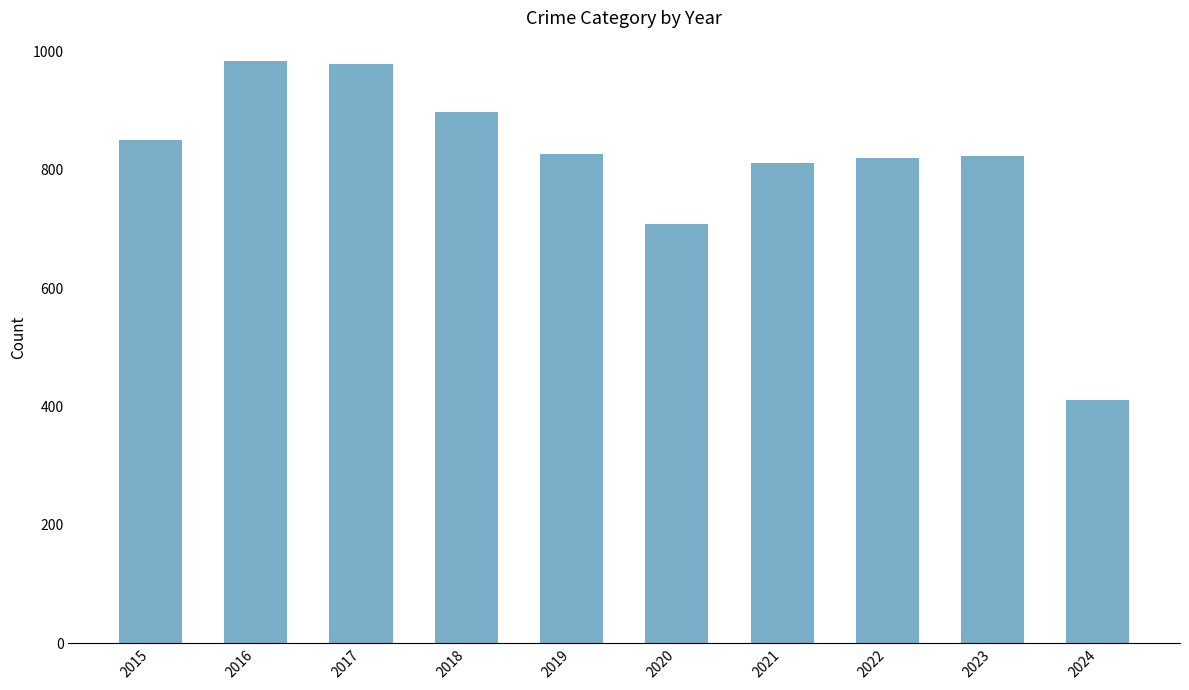

What is the sum of the values at 2023 and 2019?

1649